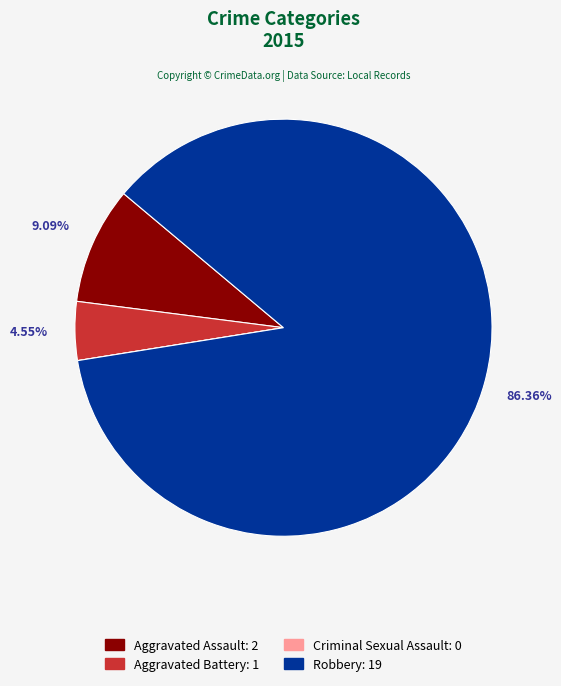

Is there any slice that represents more than half of the pie?

Yes